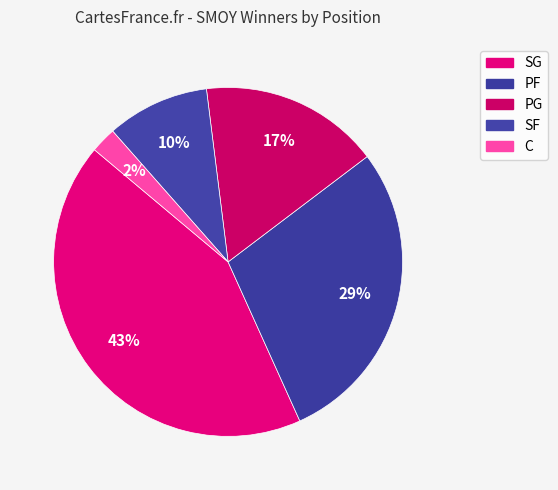

Which slice is the smallest?

C